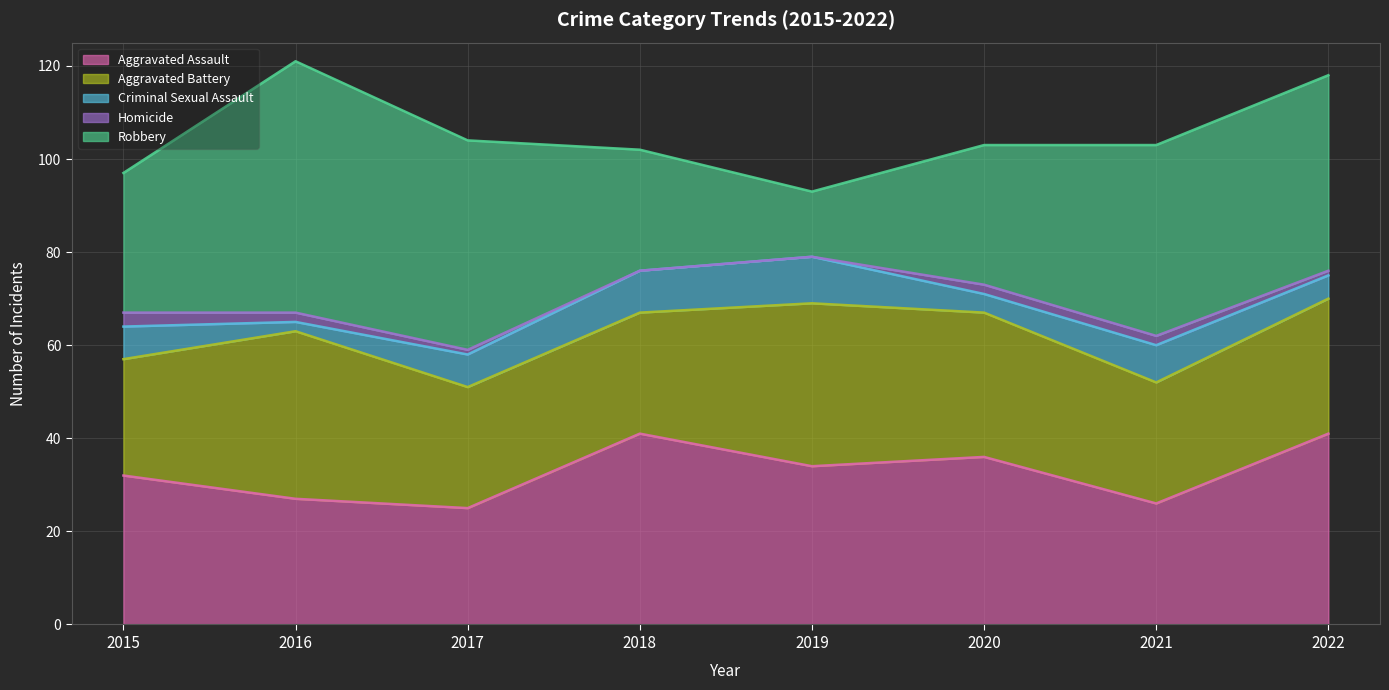

How many interior local valleys does the Aggravated Assault series have?

3